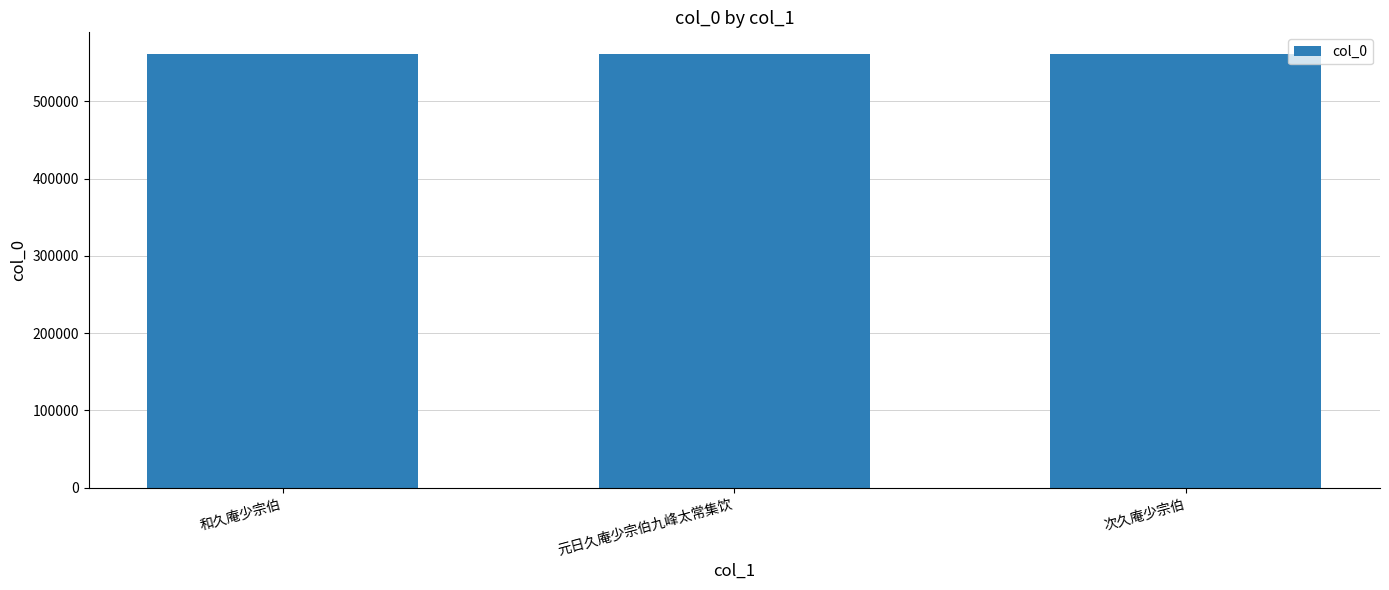

How many data points are less than 561382?

1